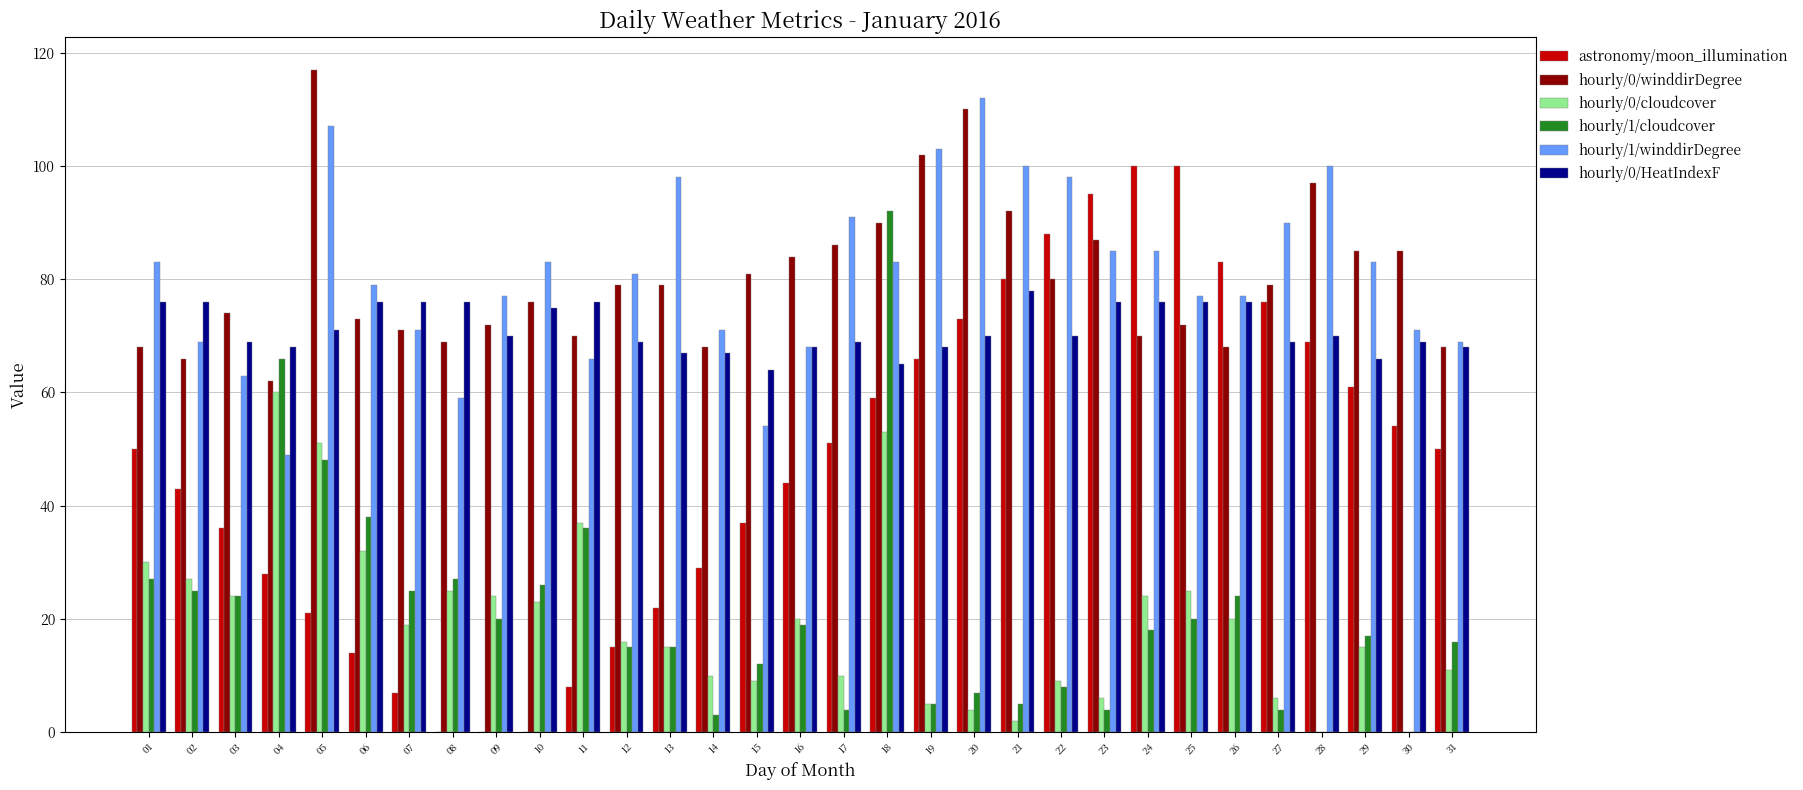

Does the chart contain stacked bars?

No